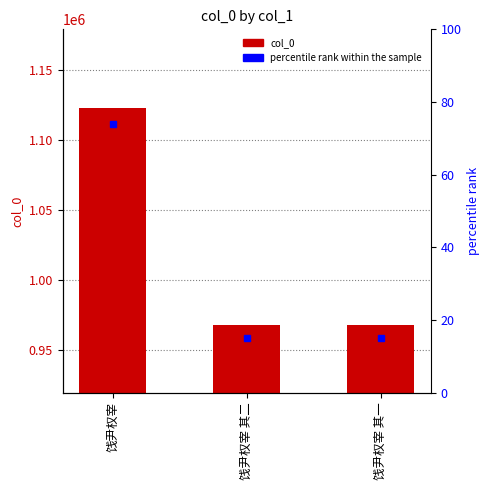

What is the difference between the second highest and minimum values?

48